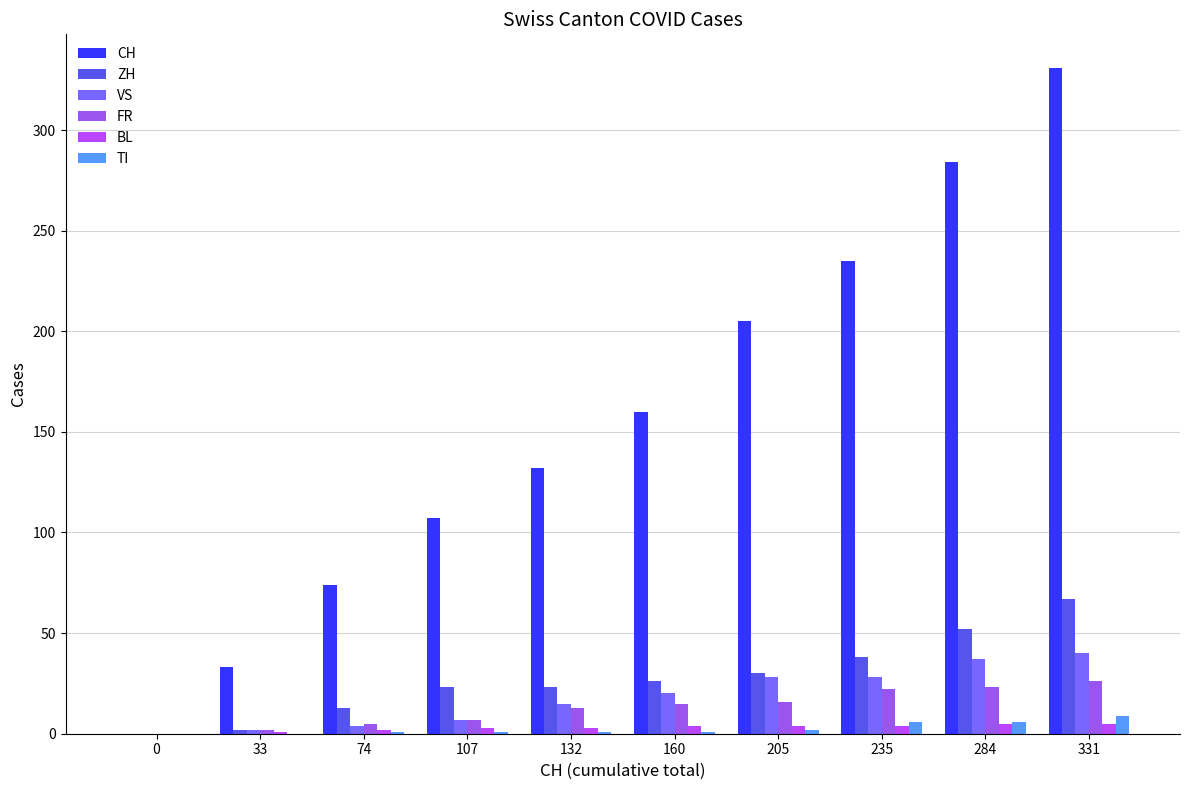

What is the sum of all FR values?

129